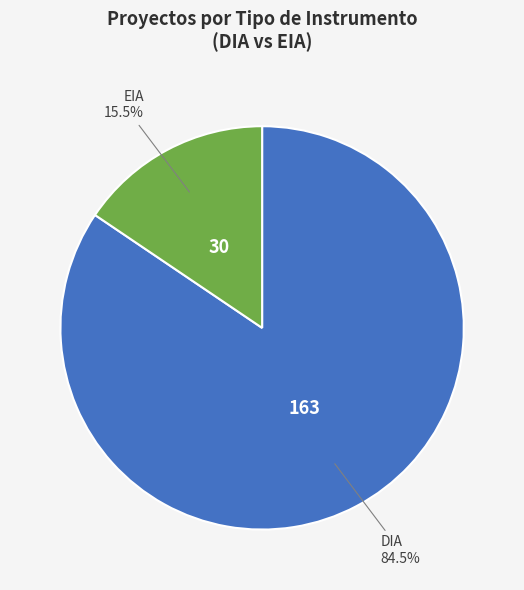

How many segments does this pie chart have?

2